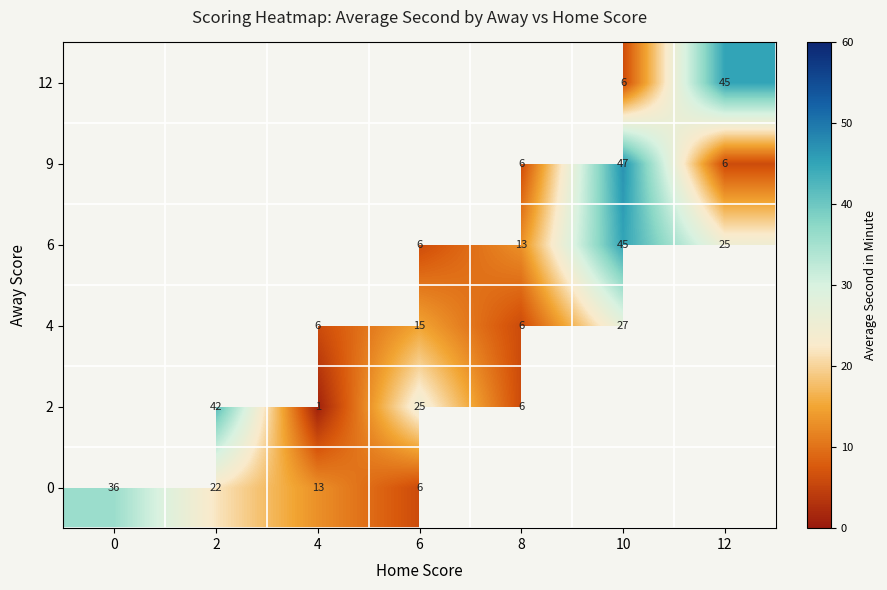

Is it true that 2 equals 25 at 6?

True